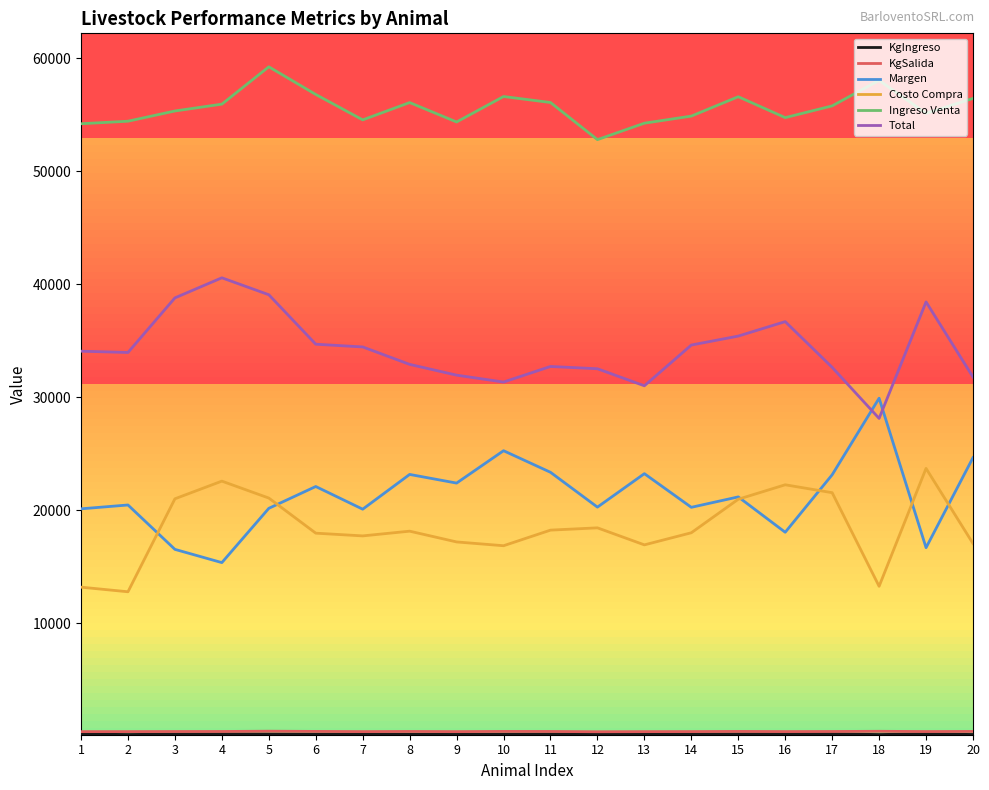

Is the value of Ingreso Venta at 12 greater than the value of Costo Compra at 14?

Yes